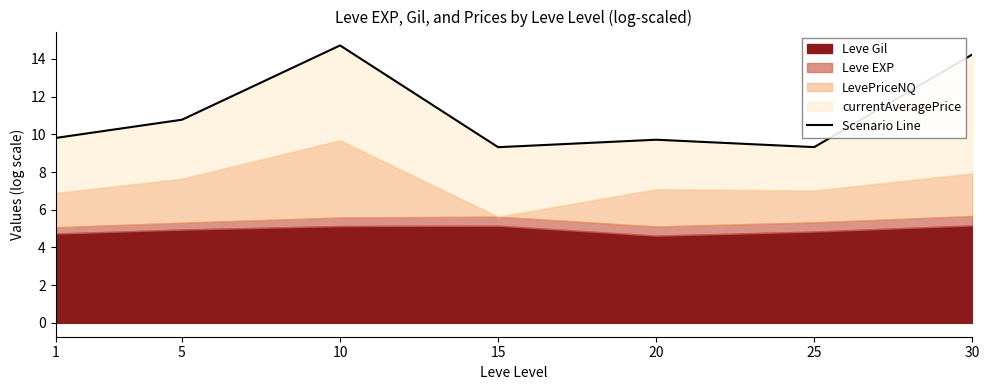

What value does the data have at 1?

9.8